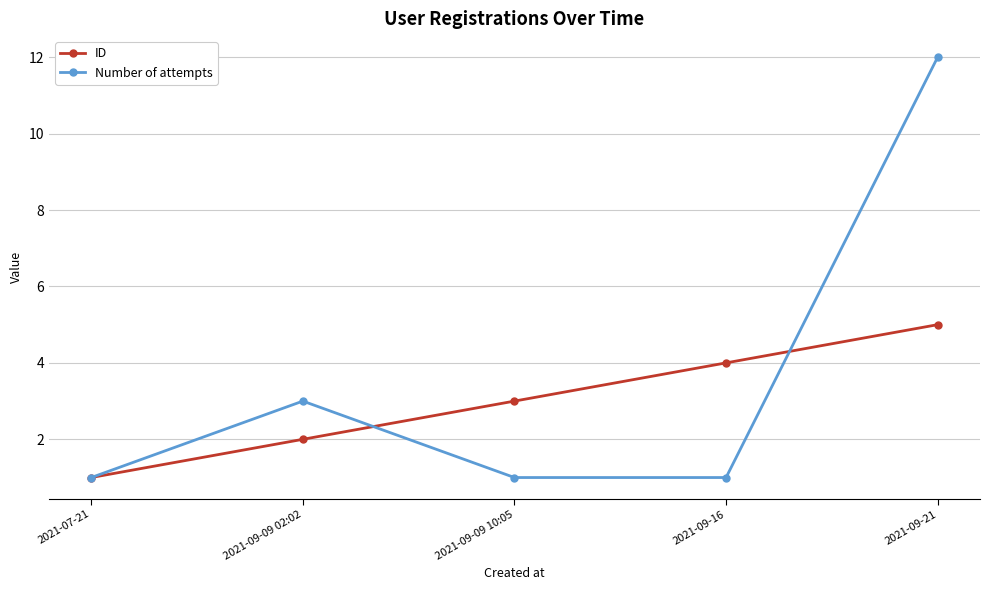

Does the chart display data point markers on the line(s)?

Yes